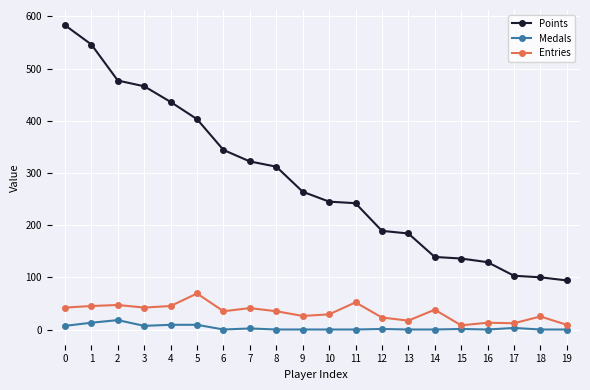

How many values in the Points series are below 264?

10